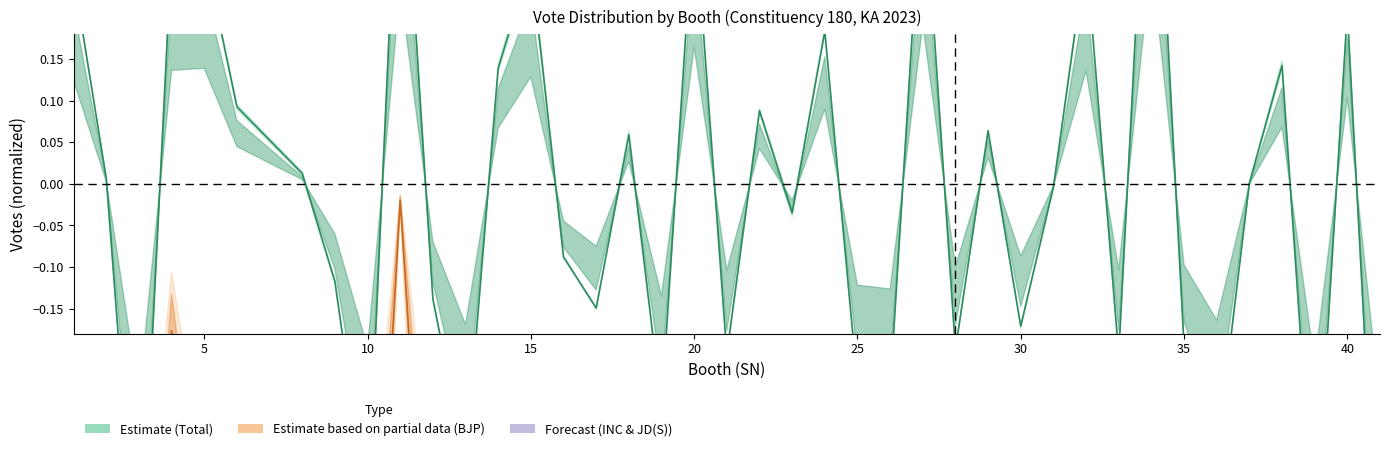

How many distinct data groups are displayed?

3